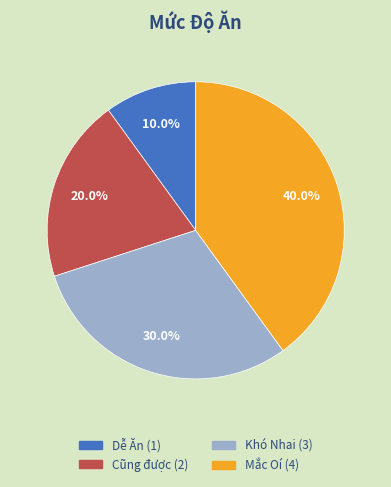

Is Khó Nhai the majority of the pie?

No